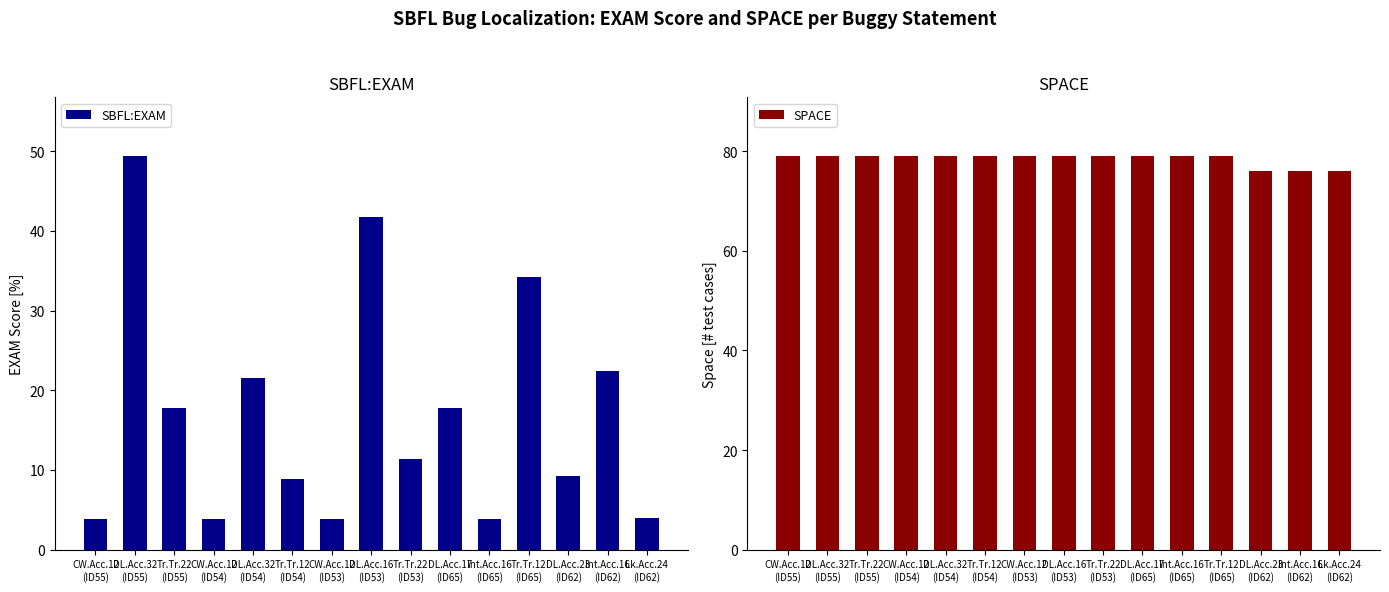

What is the value of the SBFL:EXAM bar at the 1st from the left?

3.8